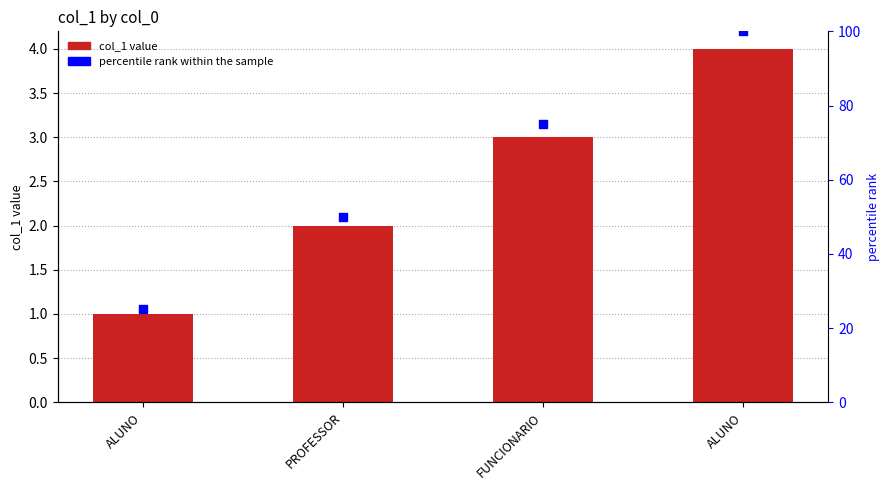

Which series has the largest total across all categories?

percentile rank within the sample